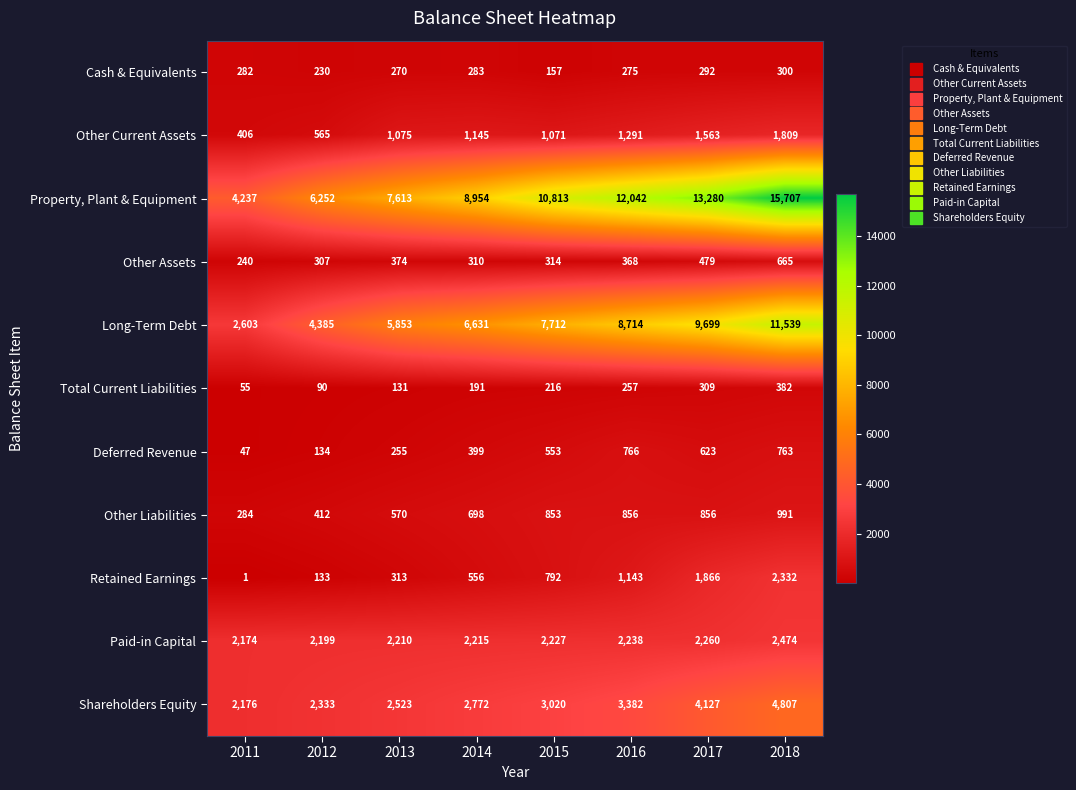

What is the average value of the Cash & Equivalents series?

261